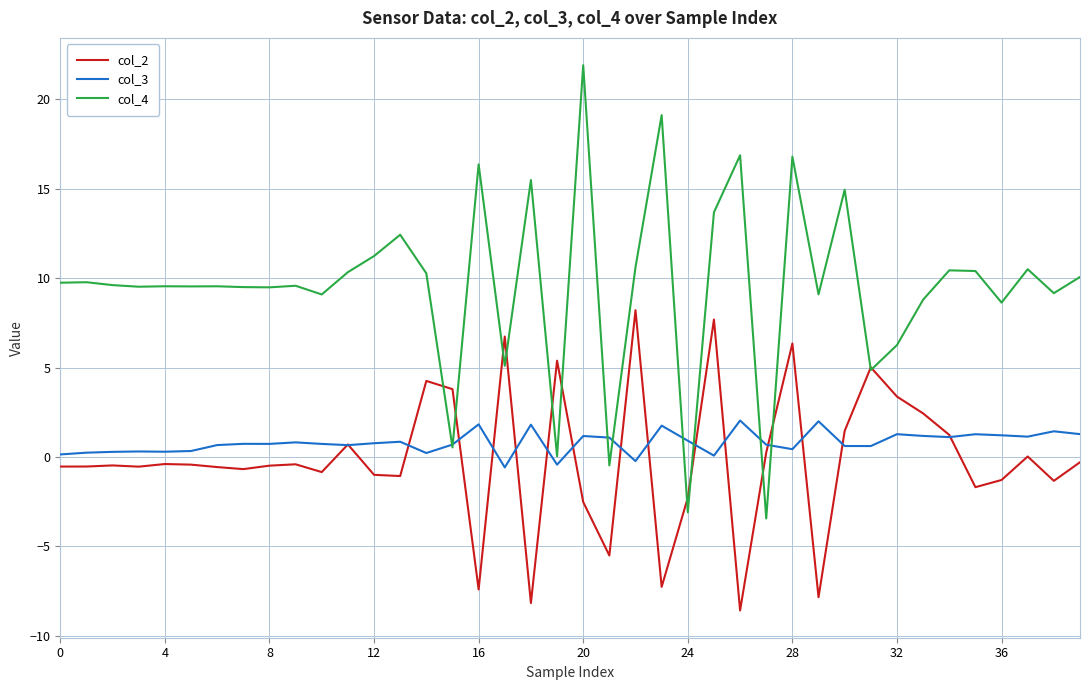

In col_3, how many points are higher than both neighbors (excluding endpoints)?

13